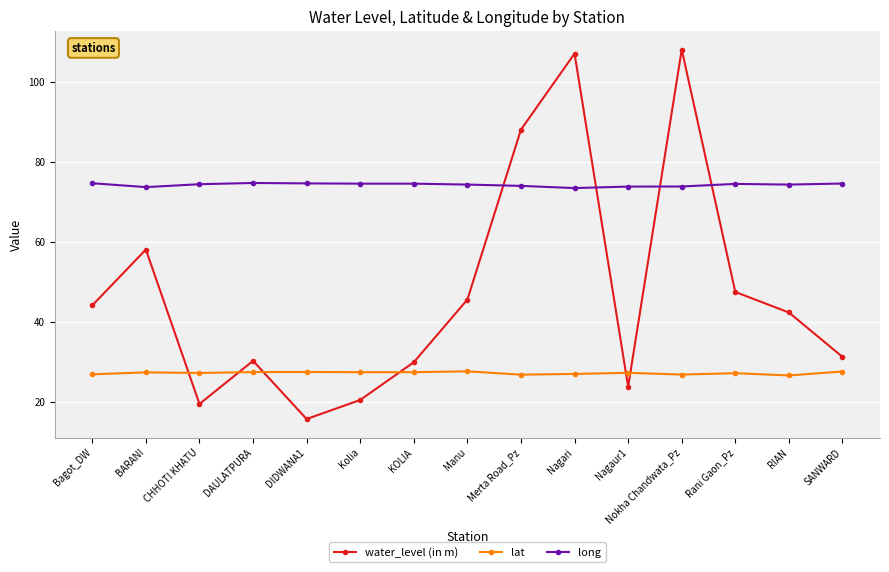

What are all the series names shown in the legend?

water_level (in m), lat, long